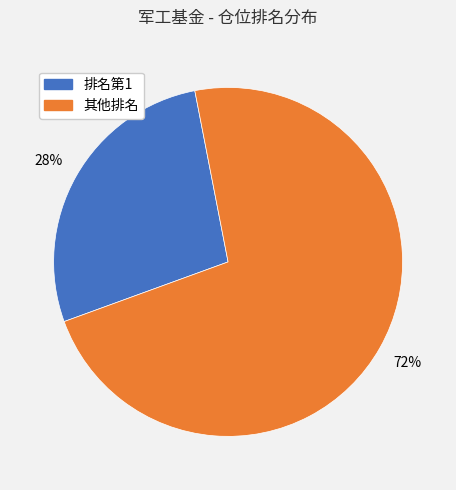

How many segments does this pie chart have?

2